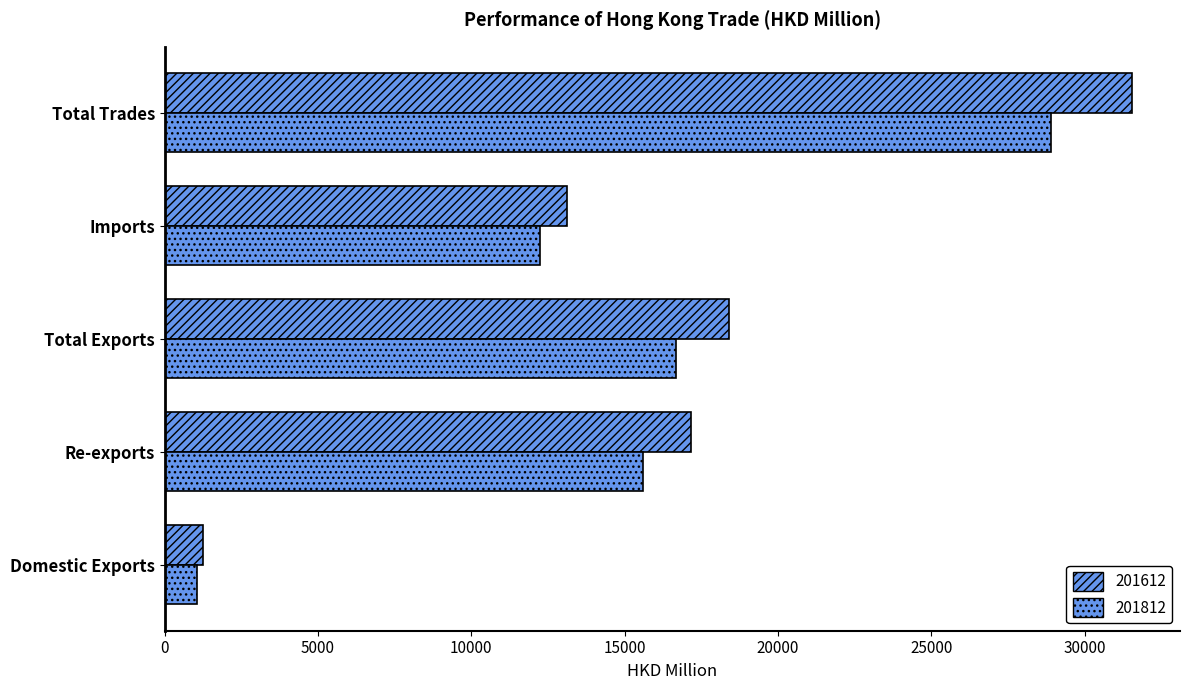

At which category does the chart reach its peak across all series?

Total Trades